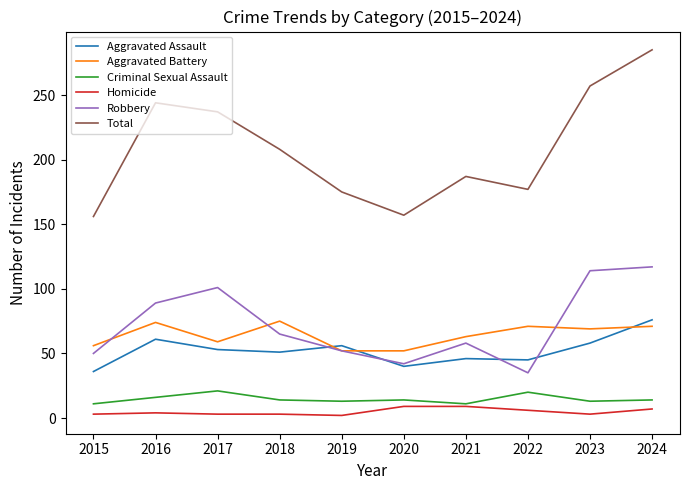

Is it true that Aggravated Assault equals 32 at 2017?

False